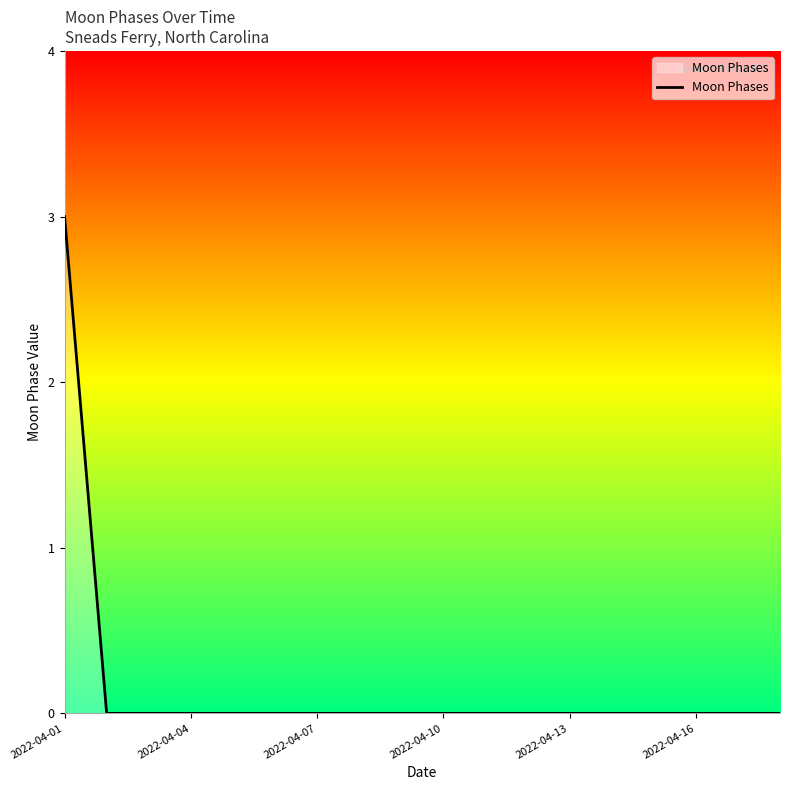

How many values are between 0 and 1?

17